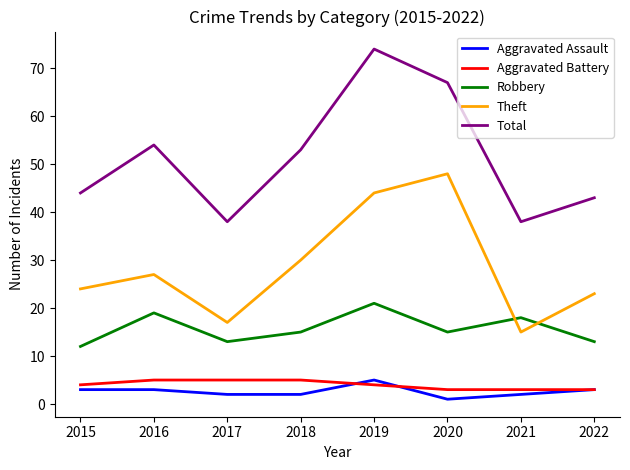

What is the smallest value displayed?

1